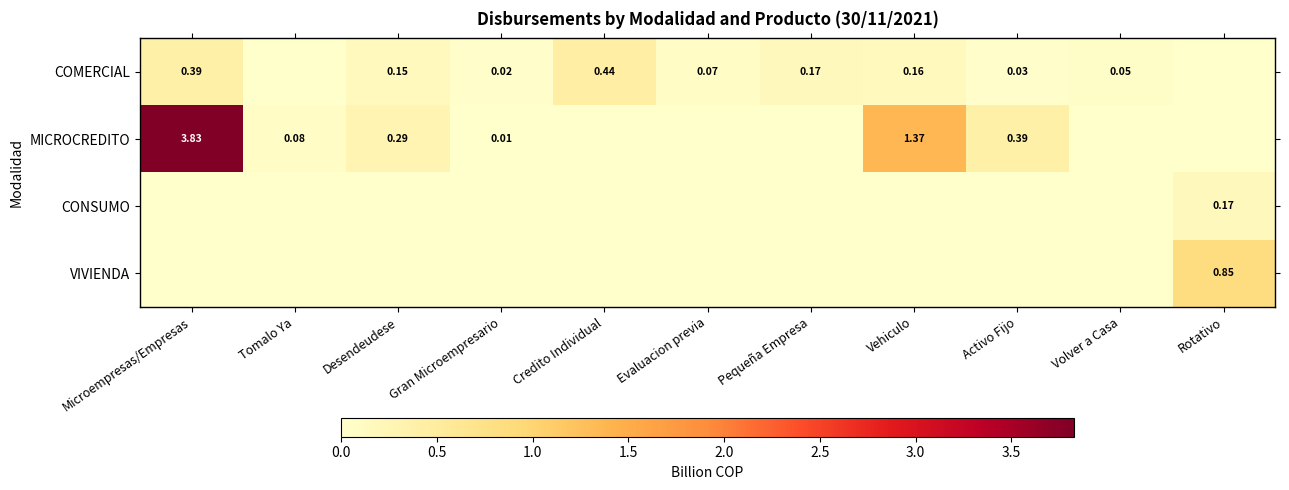

What is the difference between the highest and lowest values at Evaluacion previa?

0.1